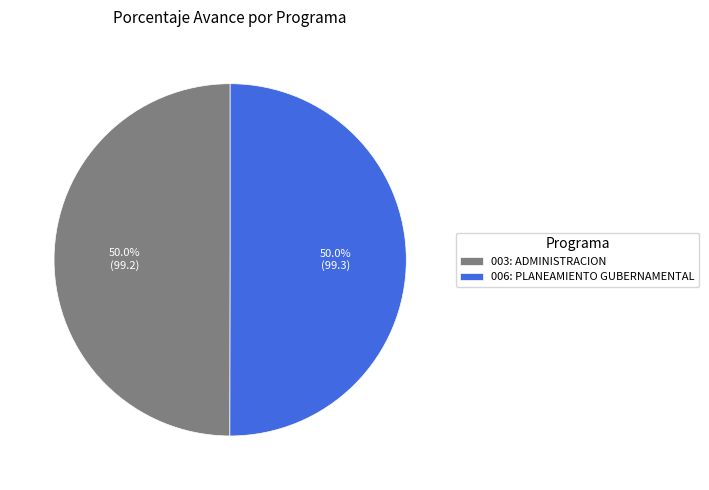

What is the ratio of the value at 003: ADMINISTRACION to the value at 006: PLANEAMIENTO GUBERNAMENTAL?

1.0